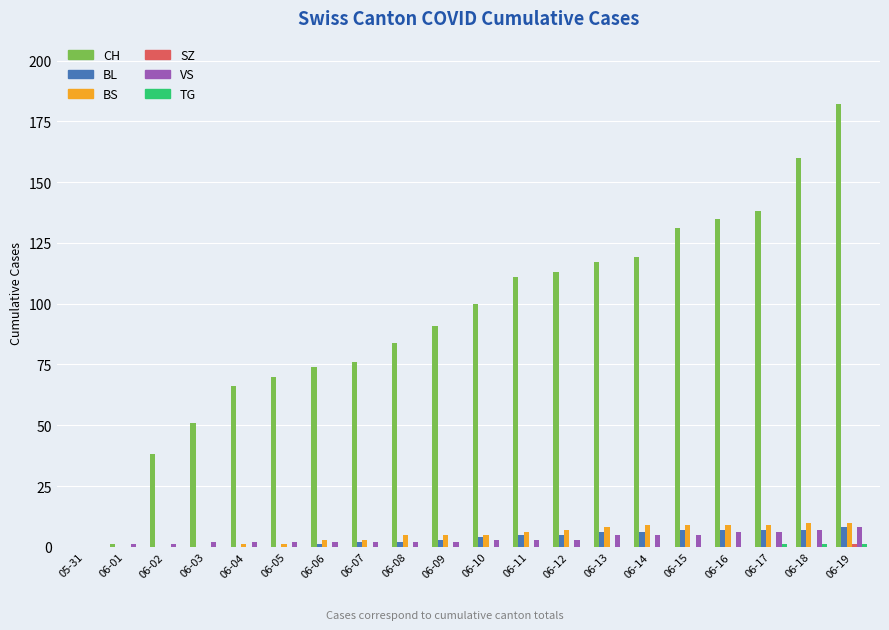

Which series changed the most between 06-06 and 06-17?

CH